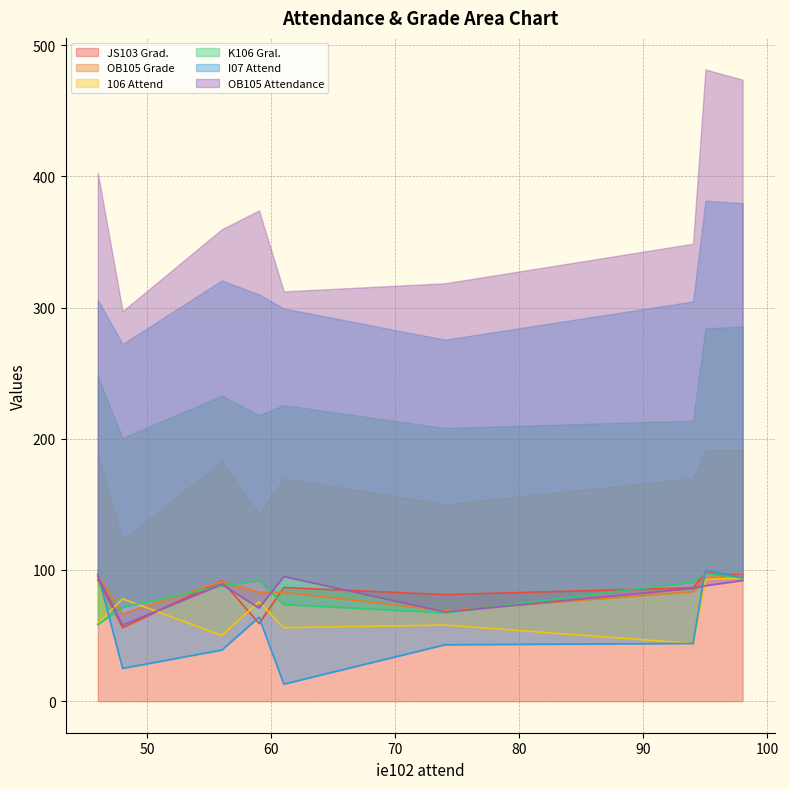

How many lines are shown in the chart?

6